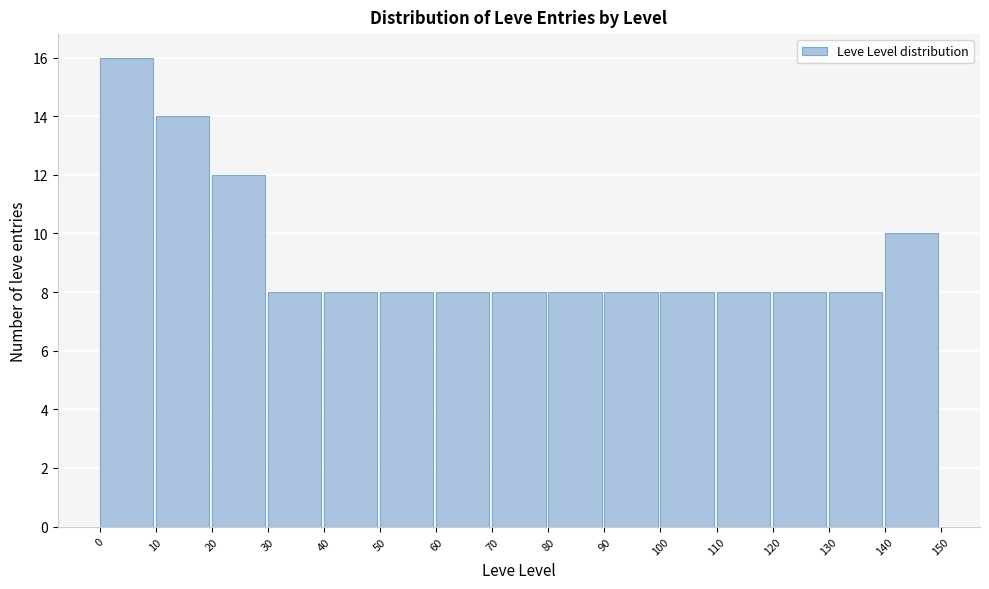

What is the height of the bar covering 130 to 140 on the x-axis? The values are not printed on the chart, so give them approximately, as read against the axis.

8